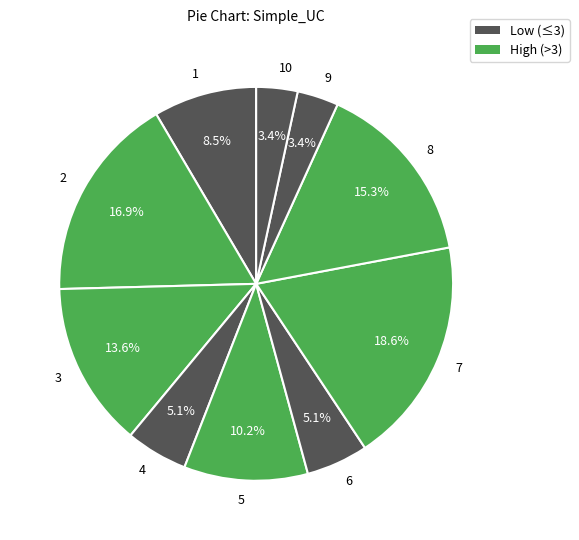

Is the sum of 9 and 1 greater than half?

No